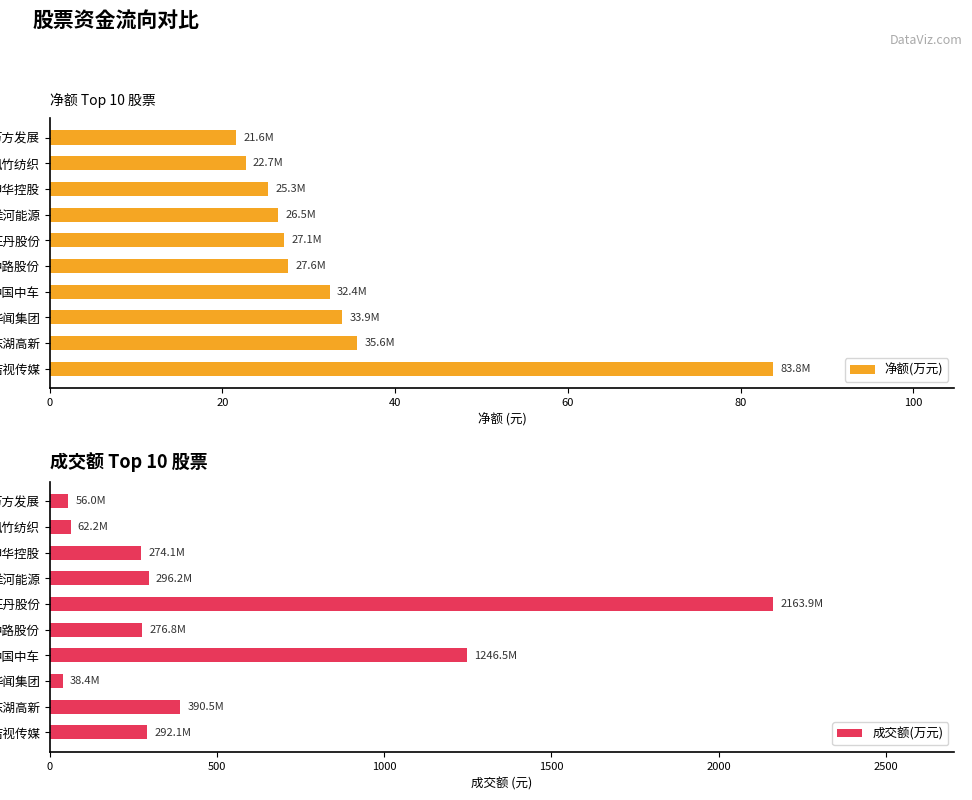

The 净额(万元) series shows 27.1 at 正丹股份. True or false?

True